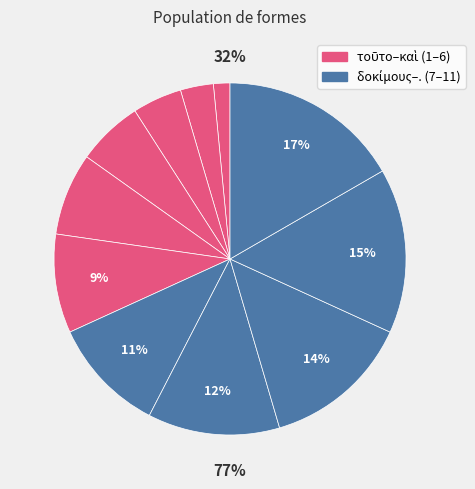

Count the number of slices in the pie.

11